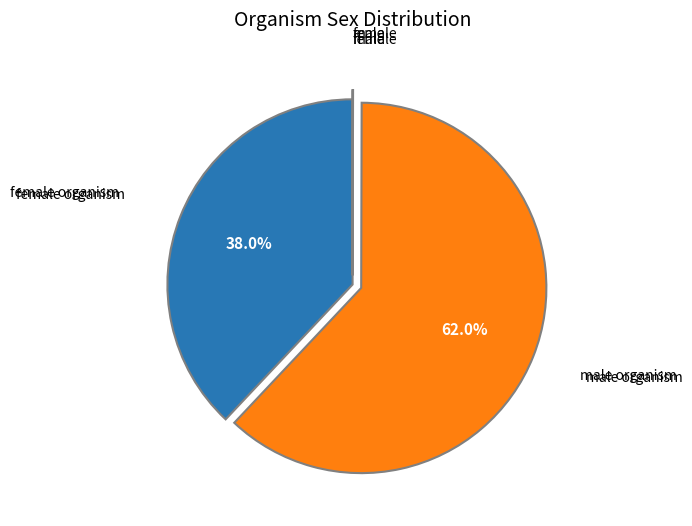

Does any single category account for the majority?

Yes